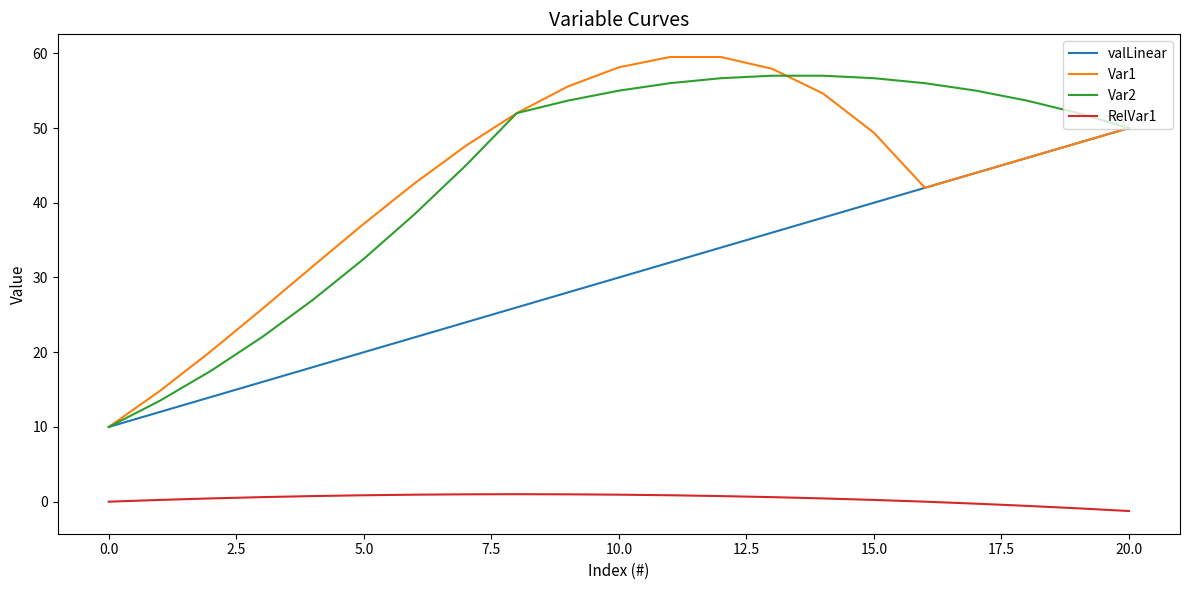

What is the greatest value displayed?

59.5